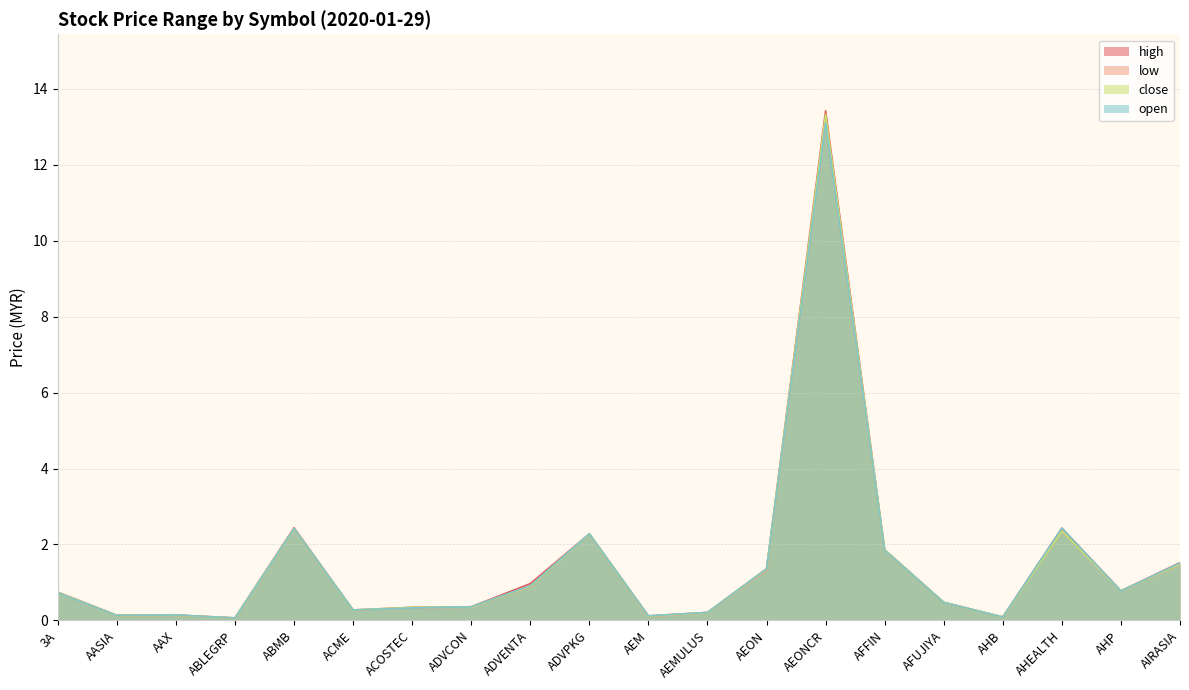

List the series in order of their overall mean, highest first.

high, close, open, low